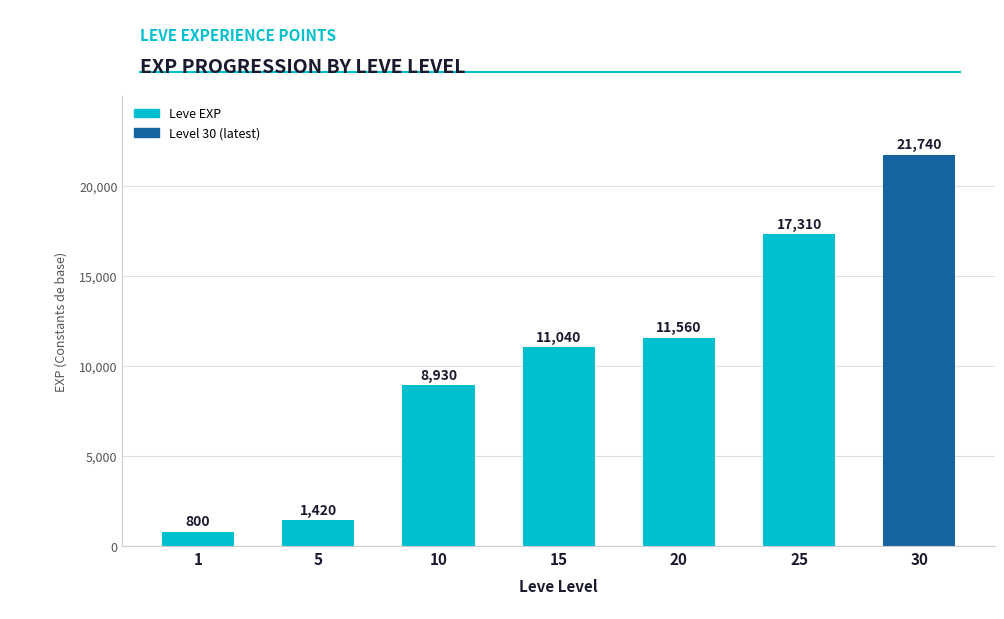

The chart shows a value of 27481 at 25. True or false?

False